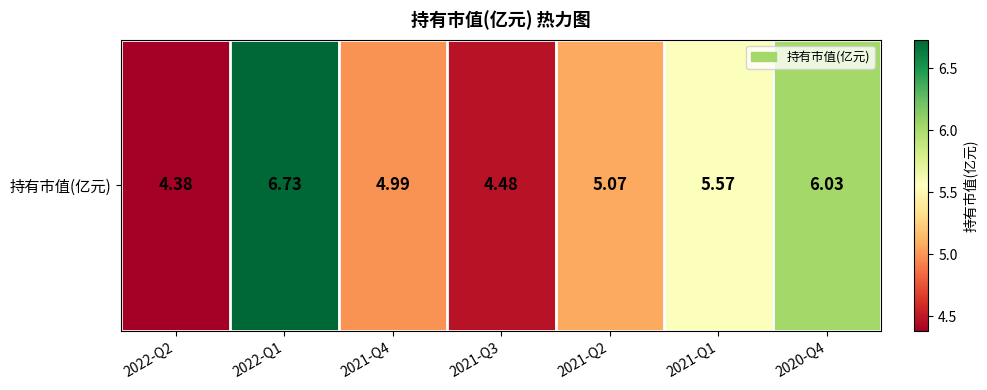

Is it true that the value at 2021-Q2 is 2.2?

False